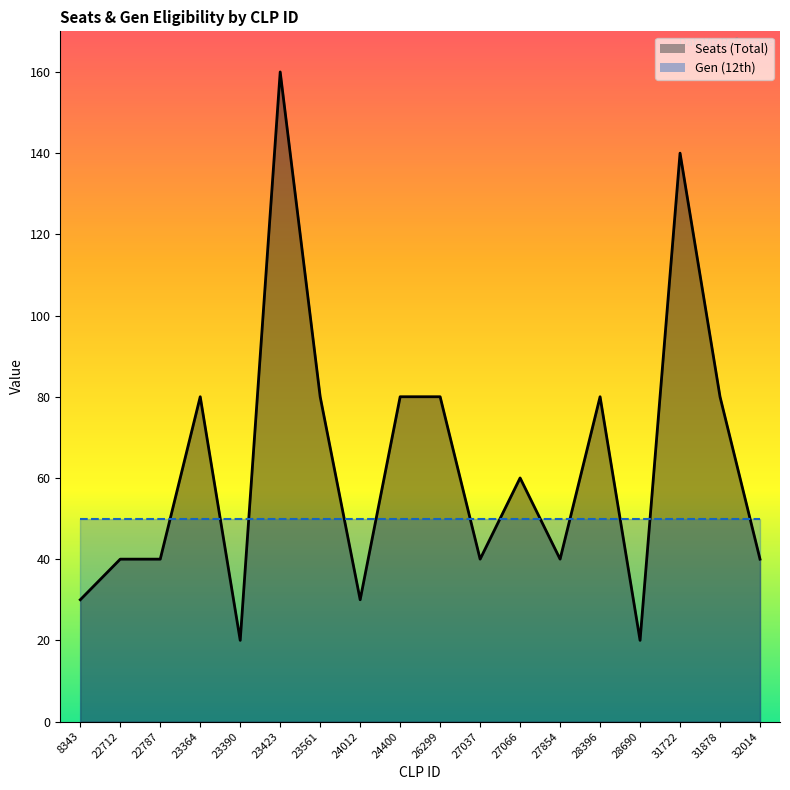

What is the change in value from 28396 to 28690?

-60